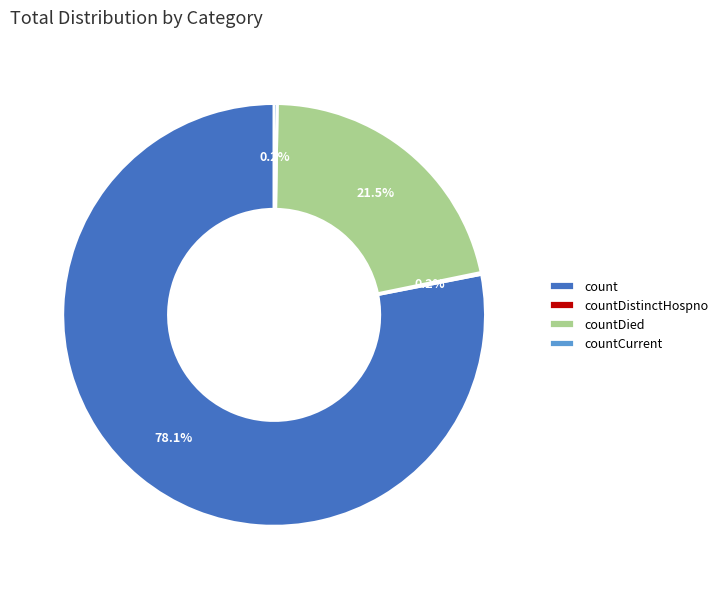

Is there a majority slice in this chart?

Yes